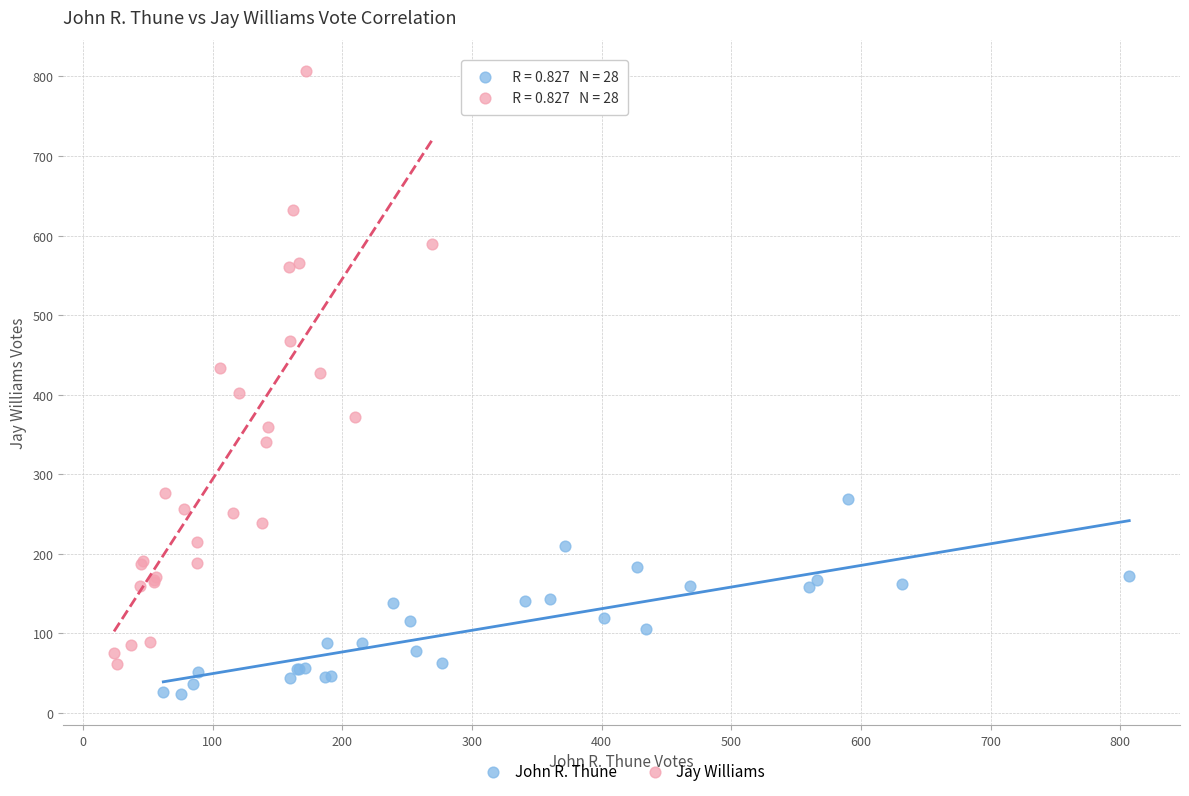

Which series reaches the maximum Y coordinate?

Jay Williams